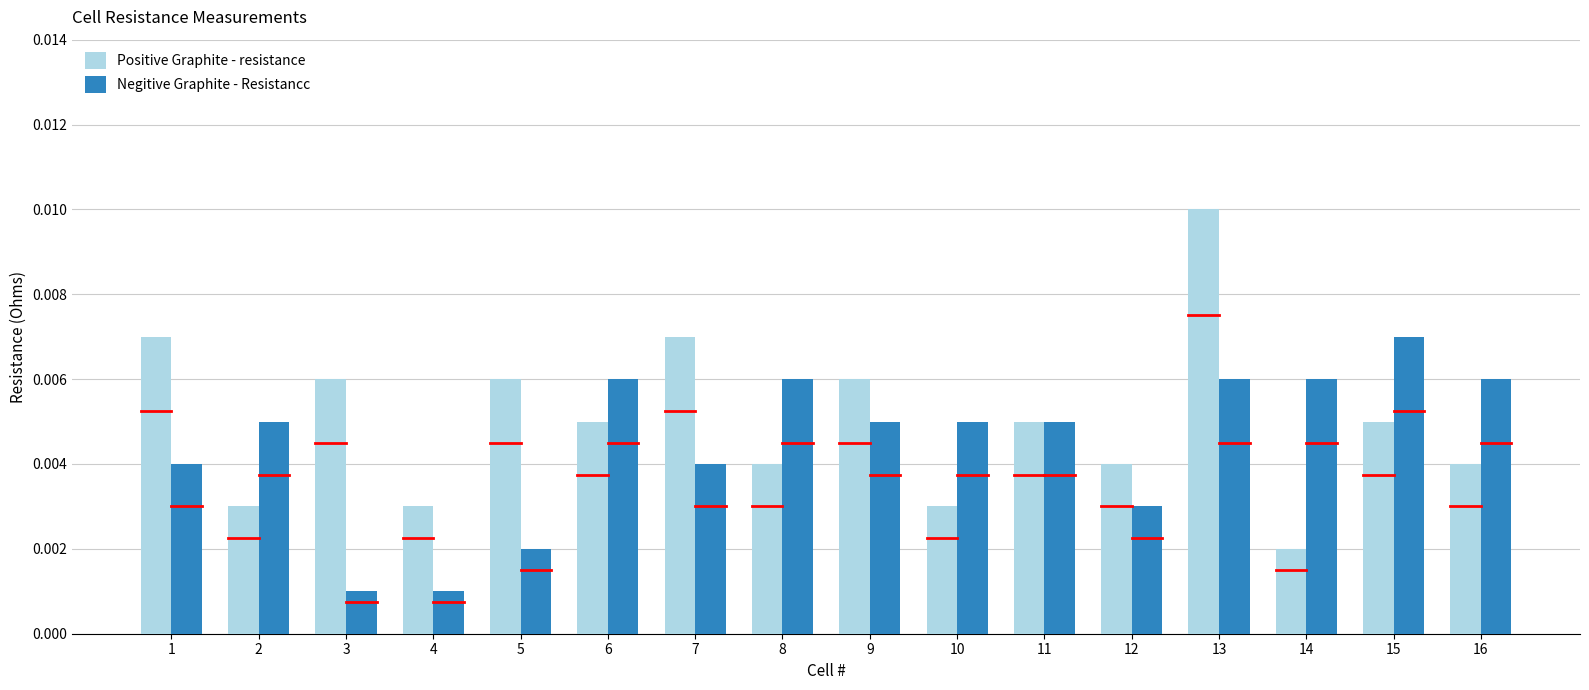

Rank the series by their average value, from lowest to highest.

Negitive Graphite - Resistancc, Positive Graphite - resistance